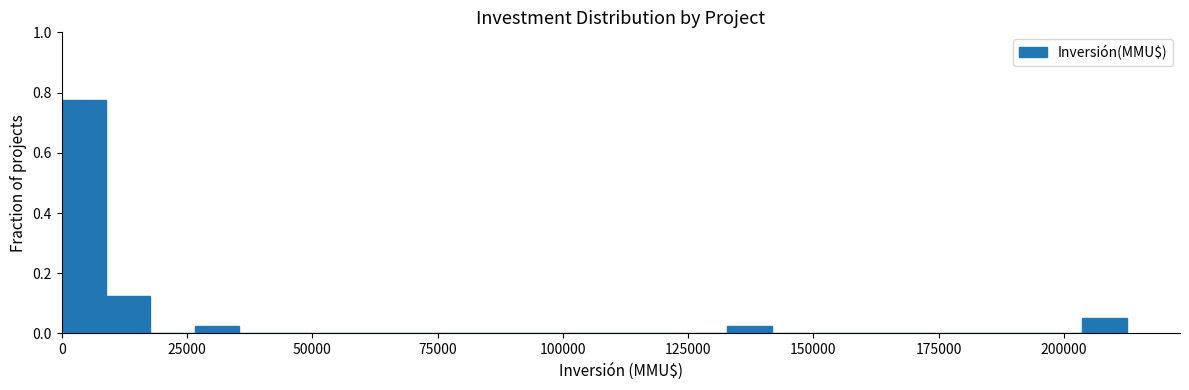

Around what value on the x-axis is the tallest bar? Give the approximate position of its centre, as read against the axis.

5000